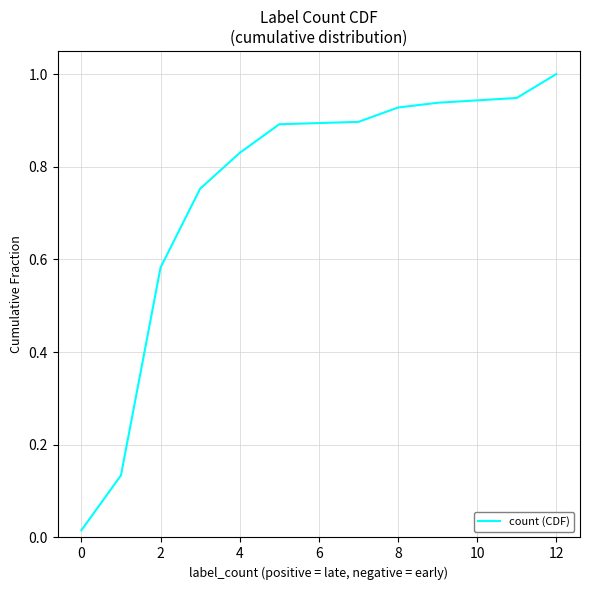

What is the greatest value displayed?

1.0